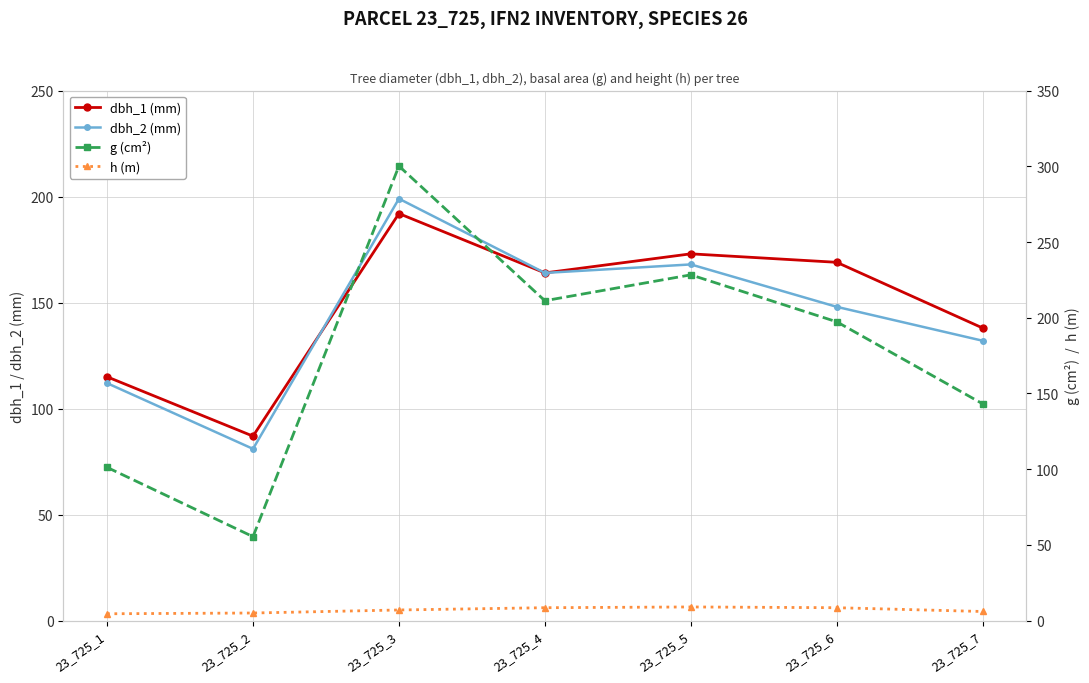

True or false: h (m) and dbh_2 (mm) intersect in this chart.

False